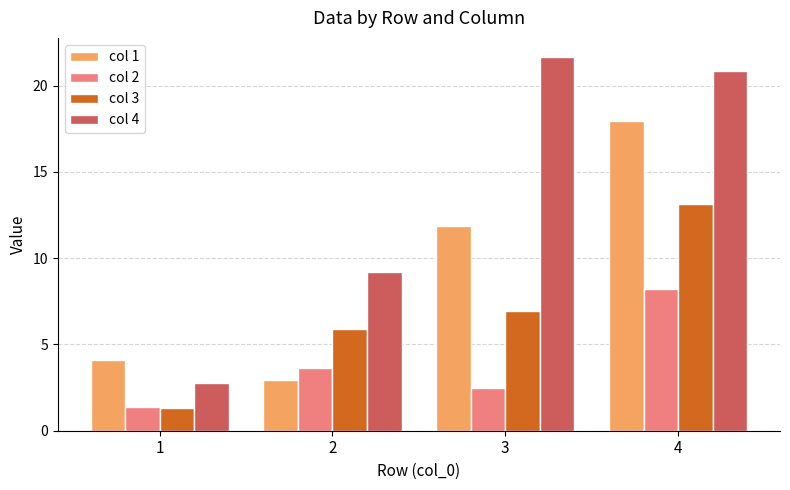

How many data points does each series have?

4